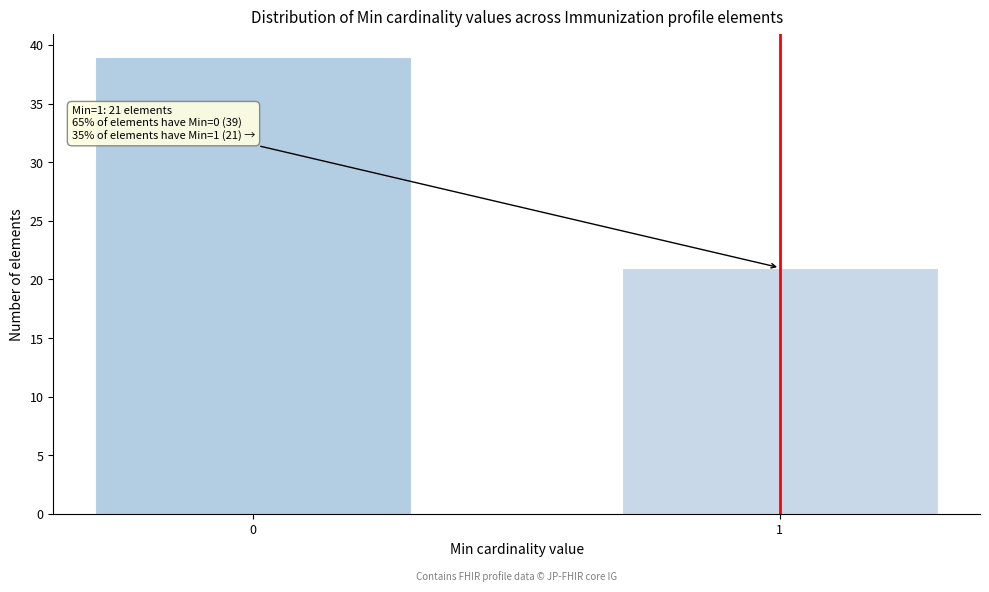

Reading left to right, list all the values displayed in this chart.

39	21